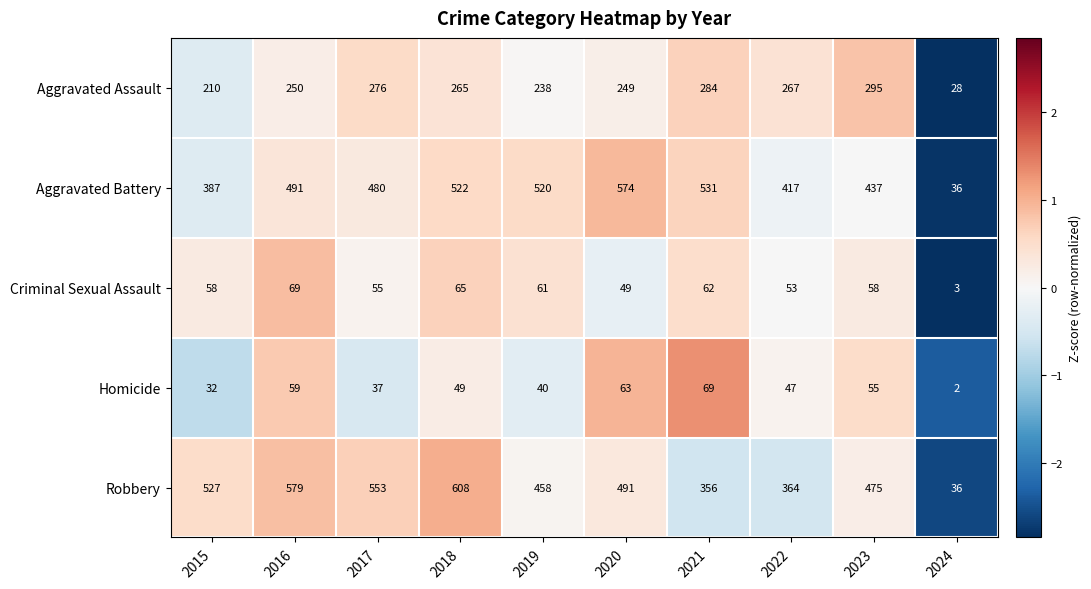

Rank the series at 2020 from highest to lowest value.

Aggravated Battery, Robbery, Aggravated Assault, Homicide, Criminal Sexual Assault